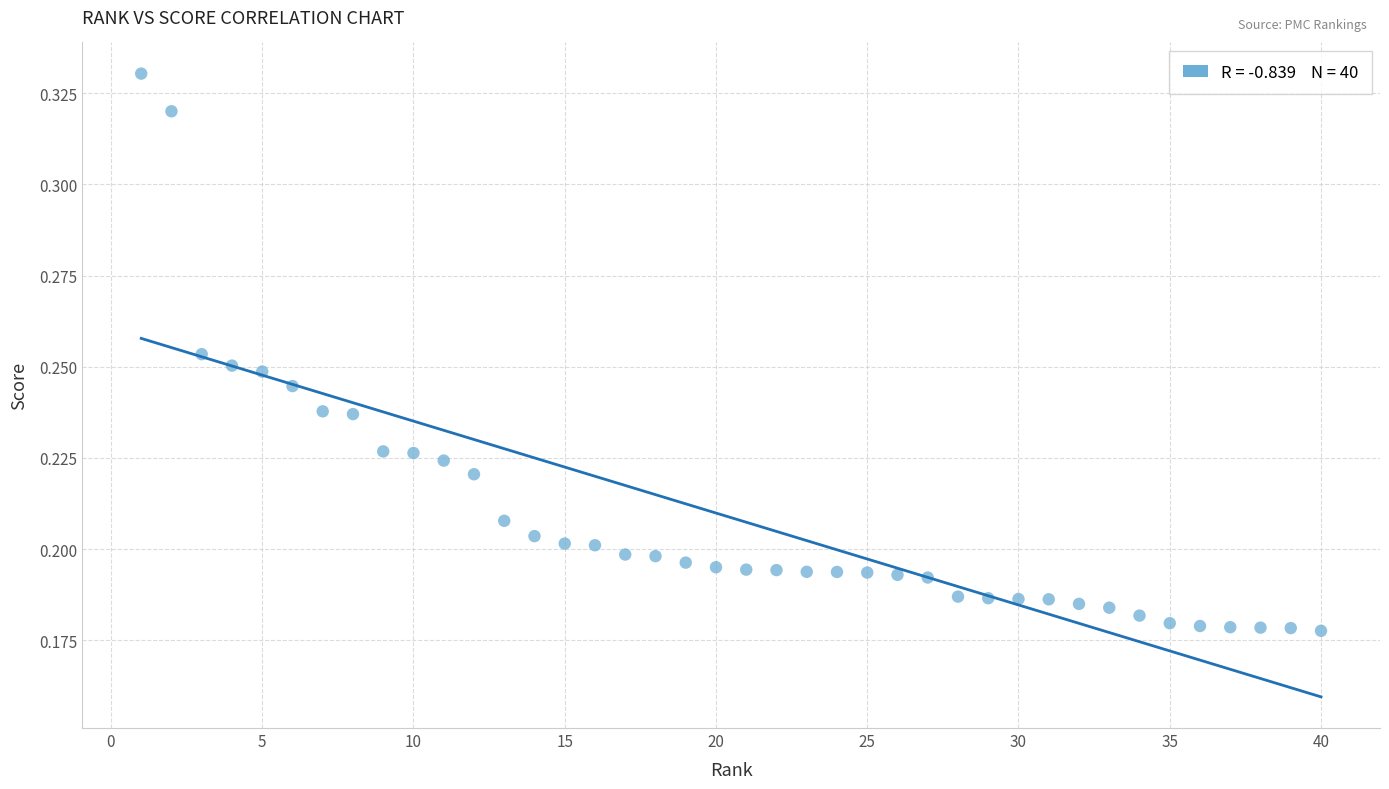

What is the range of X values (max minus min)?

39.0